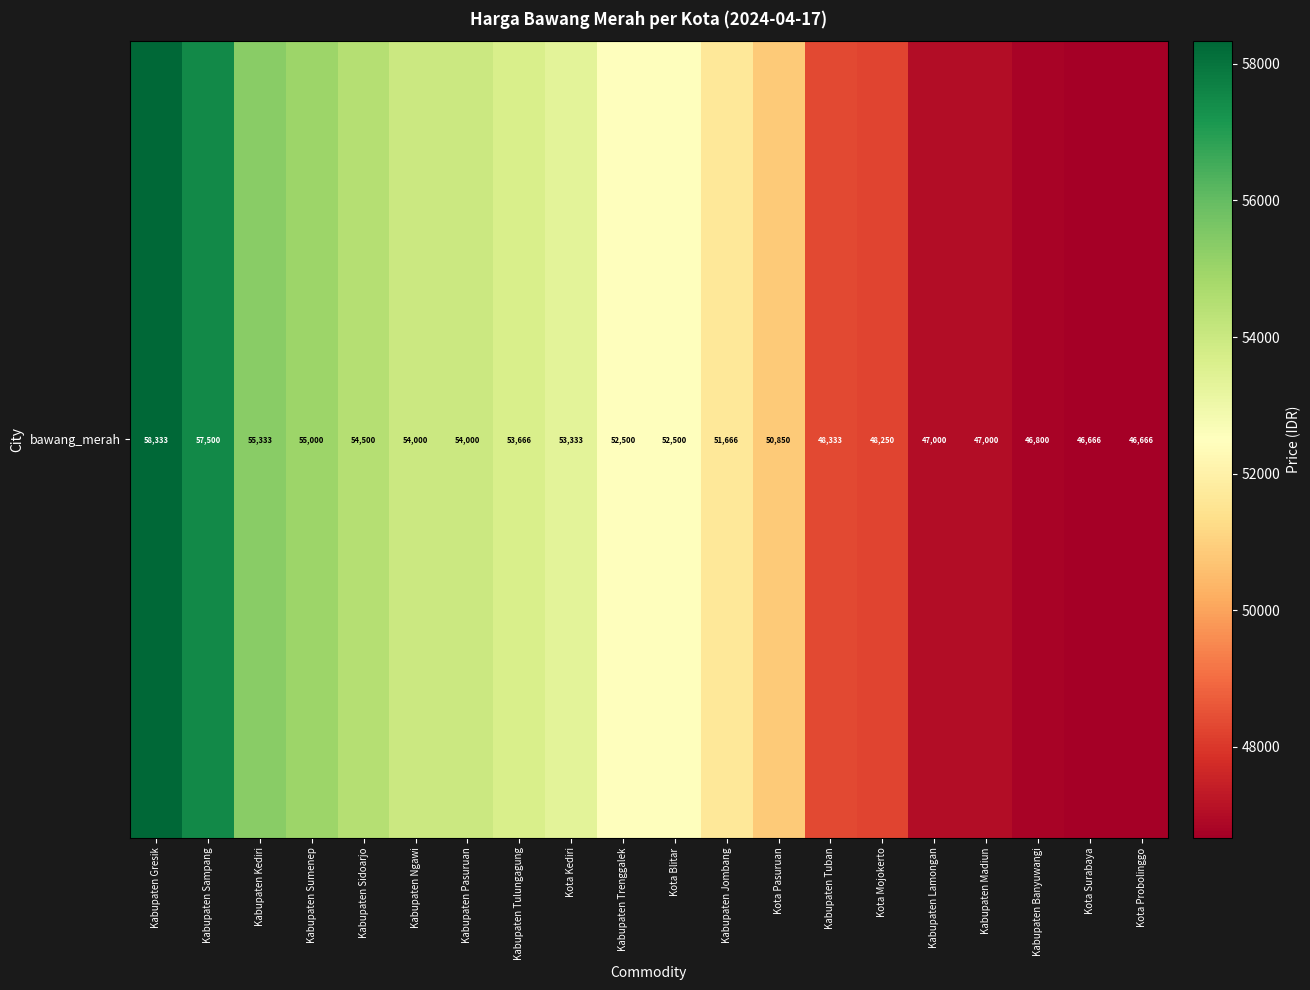

At which label does the data first exceed 52500?

Kabupaten Gresik